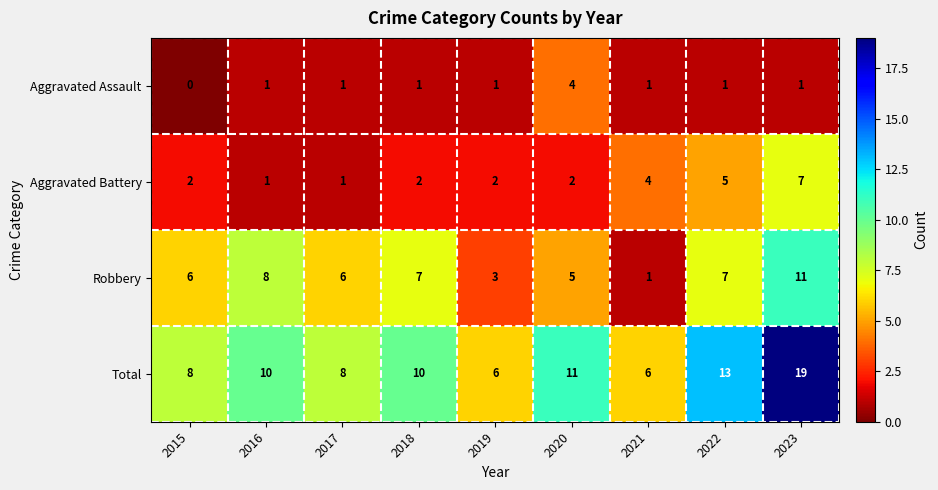

How many distinct data groups are displayed?

4